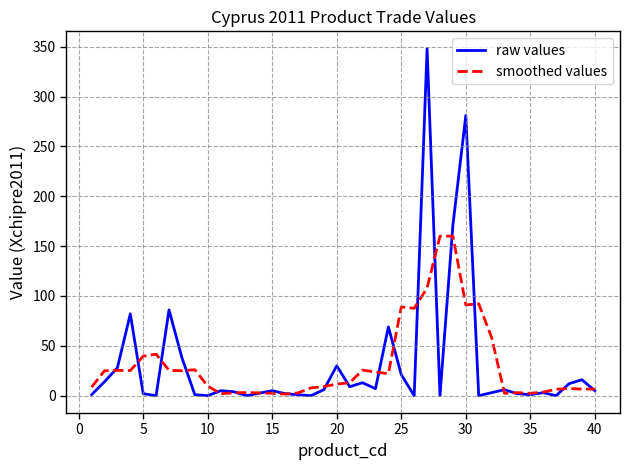

Rank the series by their maximum value, from lowest to highest.

smoothed values, raw values